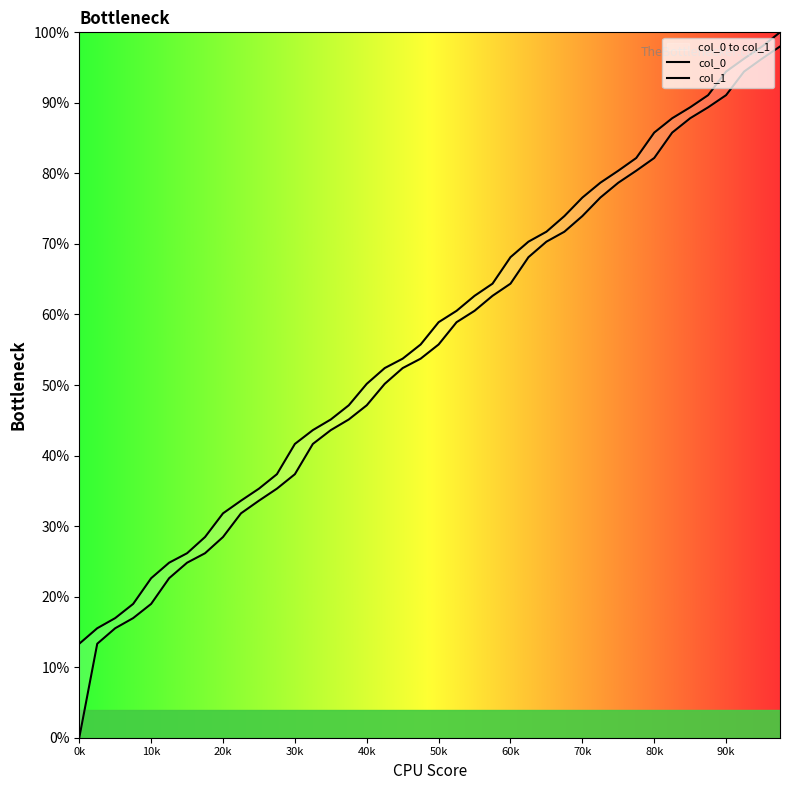

Is it true that col_0 equals 0.3 at 2?

False